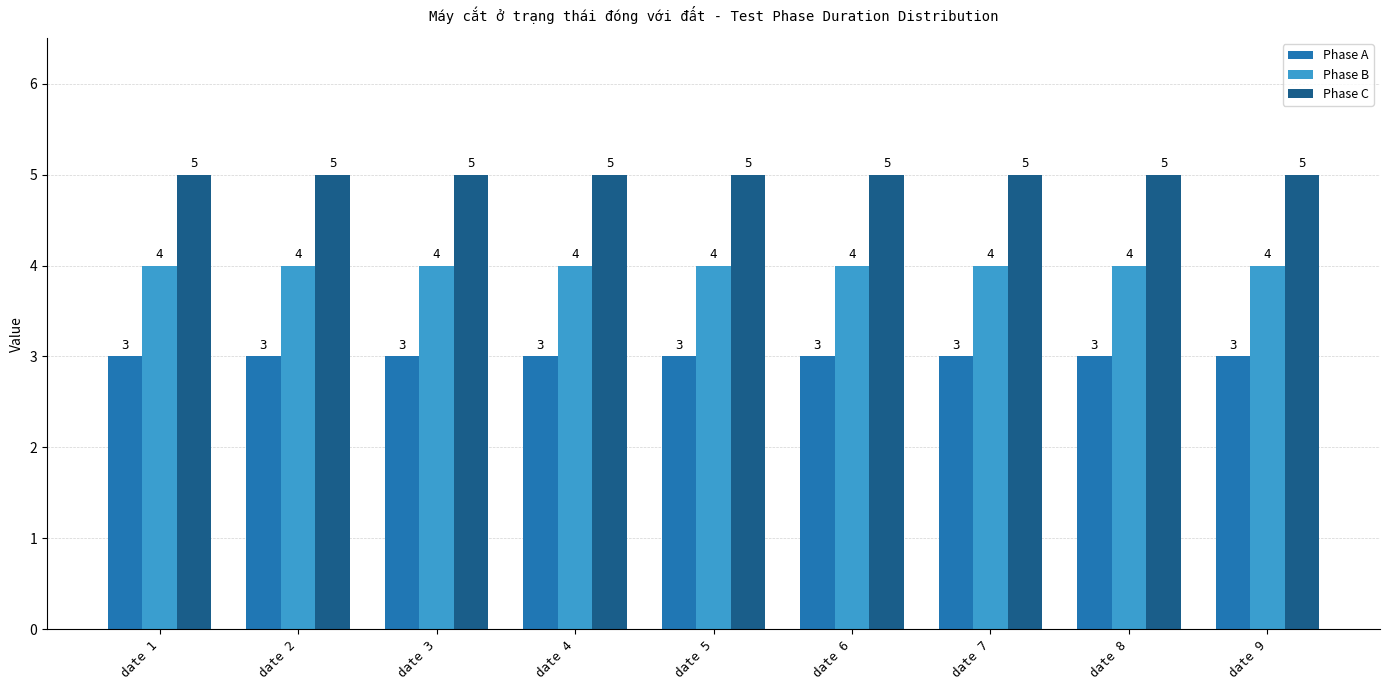

What is the greatest value displayed?

5